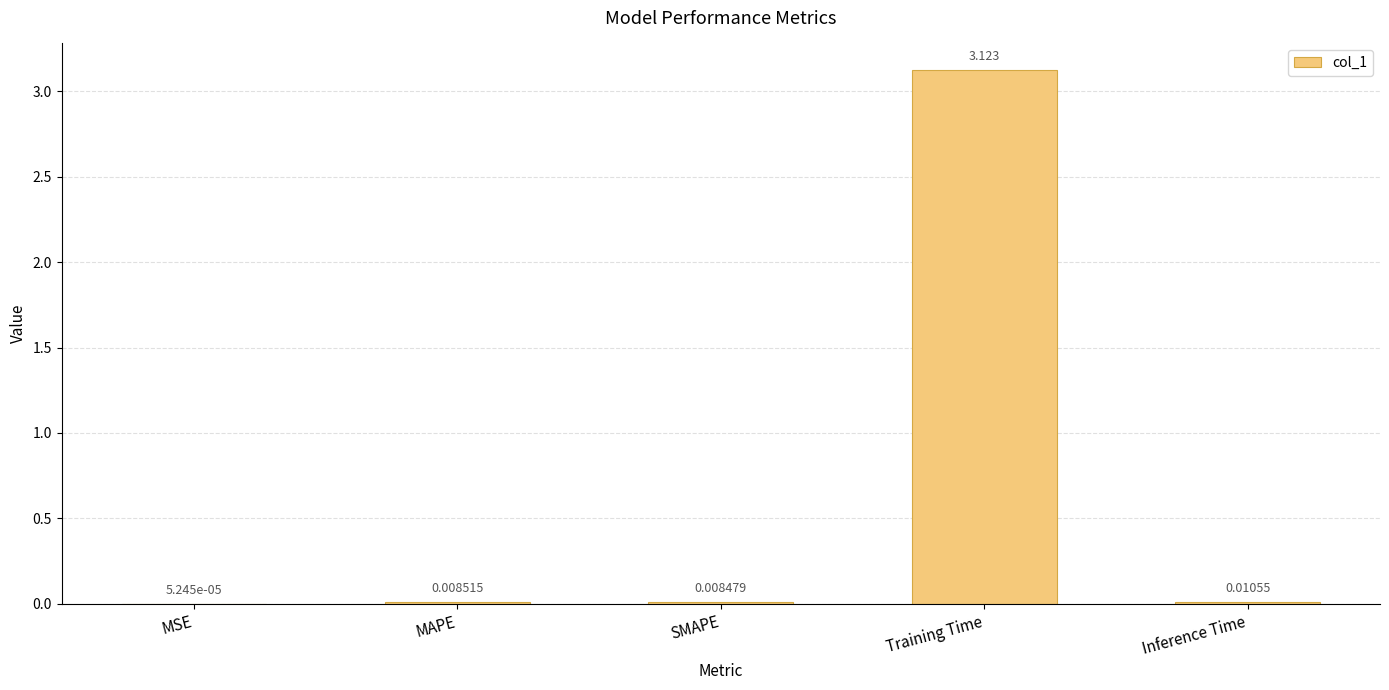

Between Inference Time and MSE, which is larger?

Inference Time